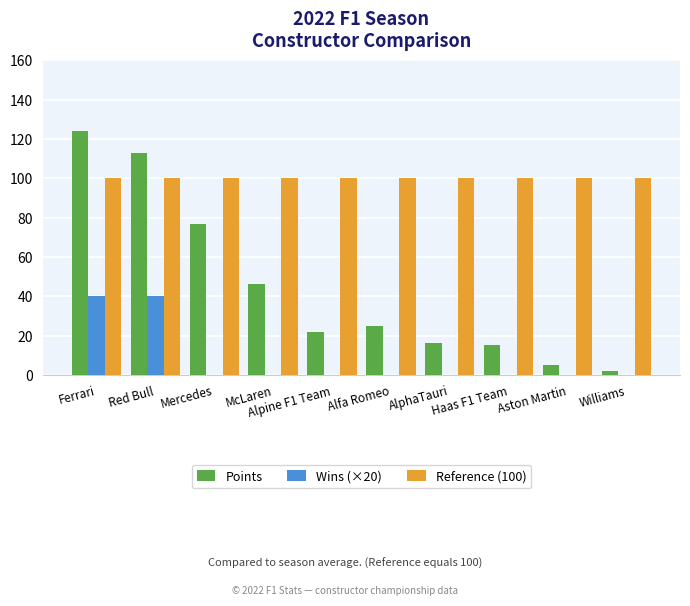

Is it true that Reference (100) equals 100 at Red Bull?

True